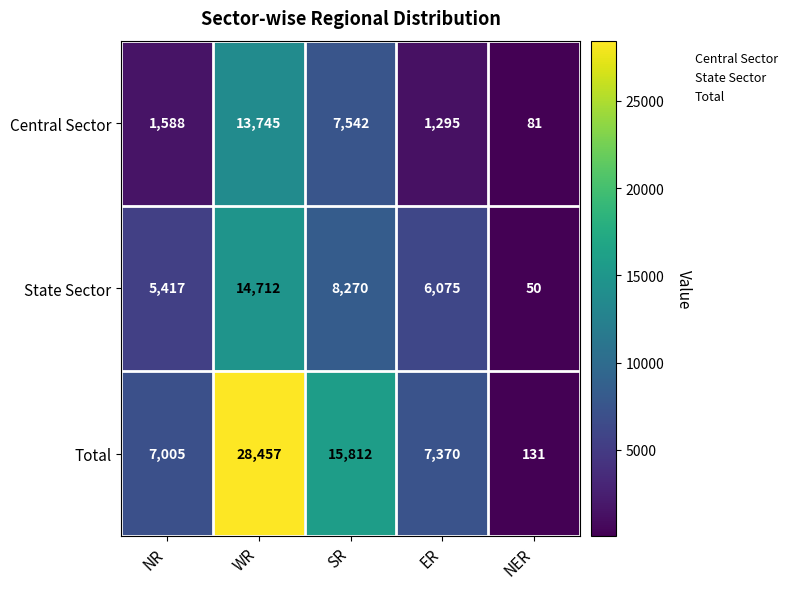

At how many categories does at least one series exceed 12288?

2